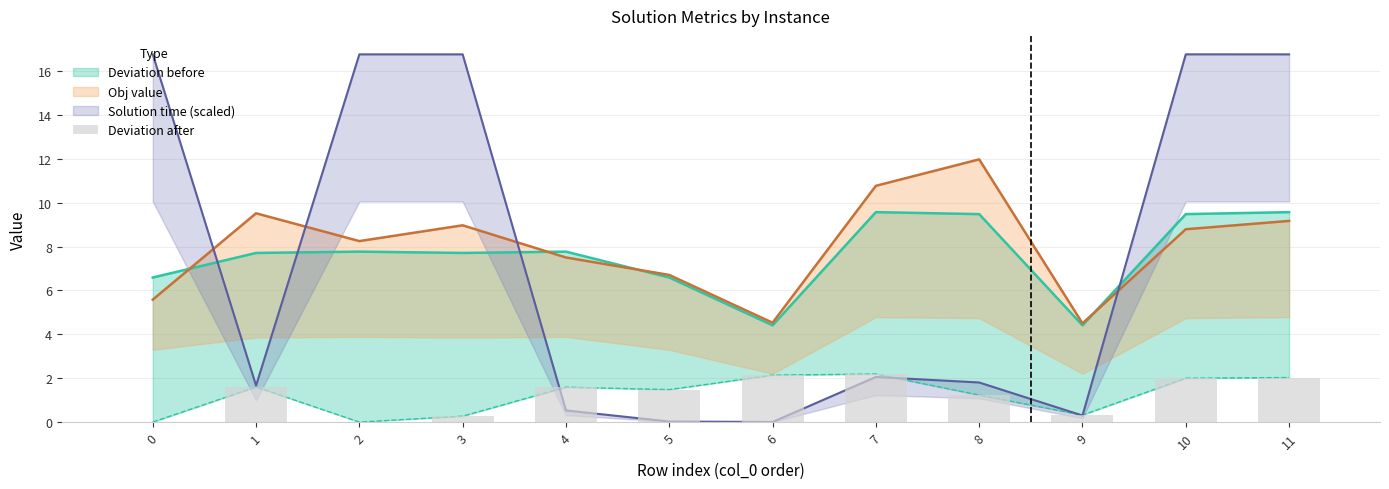

Reading left to right, what are all the values shown in this chart?

0=0.0	1=1.6	2=0.0	3=0.3	4=1.6	5=1.5	6=2.1	7=2.2	8=1.2	9=0.3	10=2.0	11=2.0